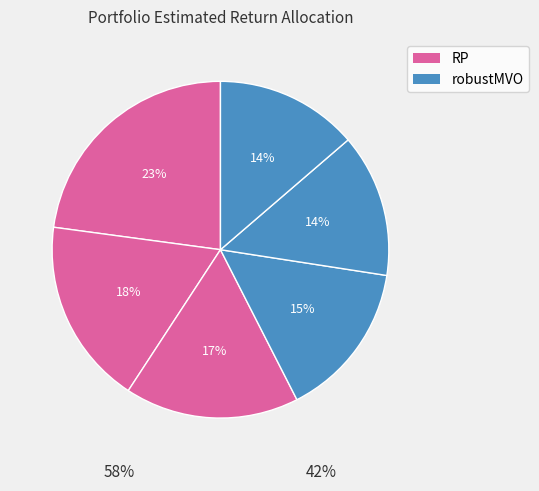

How many slices are in this pie chart?

6